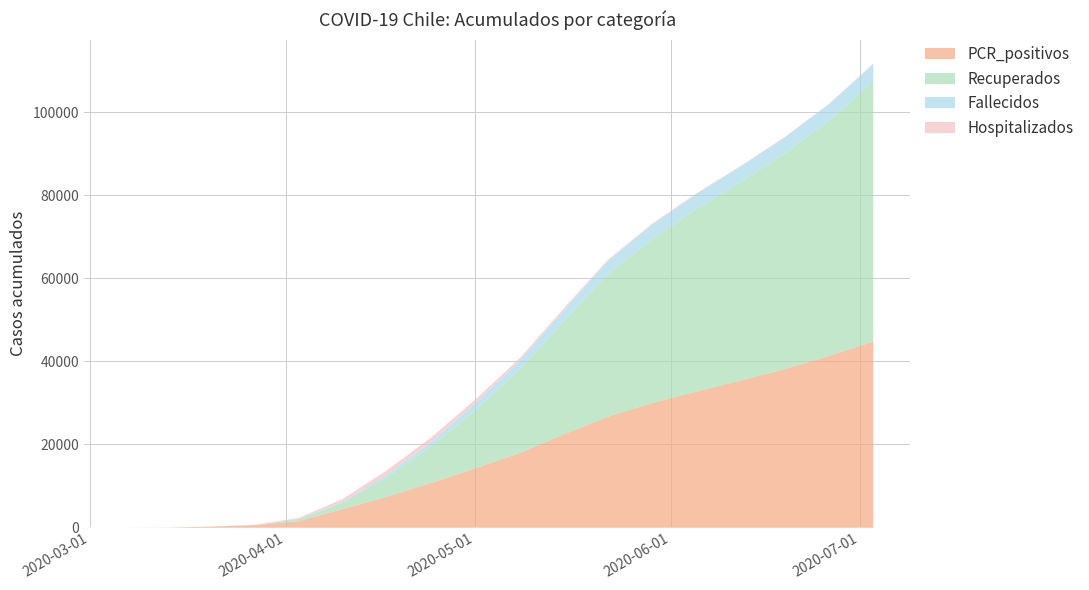

Reading left to right, transcribe all the data shown in this chart.

PCR_positivos: 2020-03-06=1	2020-03-13=38	2020-03-20=263	2020-03-27=635	2020-04-03=1595	2020-04-10=4549	2020-04-17=7490	2020-04-24=10832	2020-05-01=14365	2020-05-08=18020	2020-05-15=22520	2020-05-22=26794	2020-05-29=30064	2020-06-05=32846	2020-06-12=35497	2020-06-19=38247	2020-06-26=41428	2020-07-03=44869
Recuperados: 2020-03-06=0	2020-03-13=0	2020-03-20=1	2020-03-27=16	2020-04-03=537	2020-04-10=1569	2020-04-17=4654	2020-04-24=8831	2020-05-01=14012	2020-05-08=20148	2020-05-15=27233	2020-05-22=34442	2020-05-29=39571	2020-06-05=44006	2020-06-12=47832	2020-06-19=52006	2020-06-26=56697	2020-07-03=62780
Fallecidos: 2020-03-06=0	2020-03-13=0	2020-03-20=1	2020-03-27=11	2020-04-03=61	2020-04-10=169	2020-04-17=682	2020-04-24=1037	2020-05-01=1700	2020-05-08=2094	2020-05-15=2707	2020-05-22=3082	2020-05-29=3434	2020-06-05=3578	2020-06-12=3744	2020-06-19=3859	2020-06-26=3969	2020-07-03=4099
Hospitalizados: 2020-03-06=0	2020-03-13=0	2020-03-20=28	2020-03-27=79	2020-04-03=189	2020-04-10=687	2020-04-17=1062	2020-04-24=1098	2020-05-01=887	2020-05-08=614	2020-05-15=460	2020-05-22=335	2020-05-29=253	2020-06-05=192	2020-06-12=159	2020-06-19=126	2020-06-26=130	2020-07-03=155